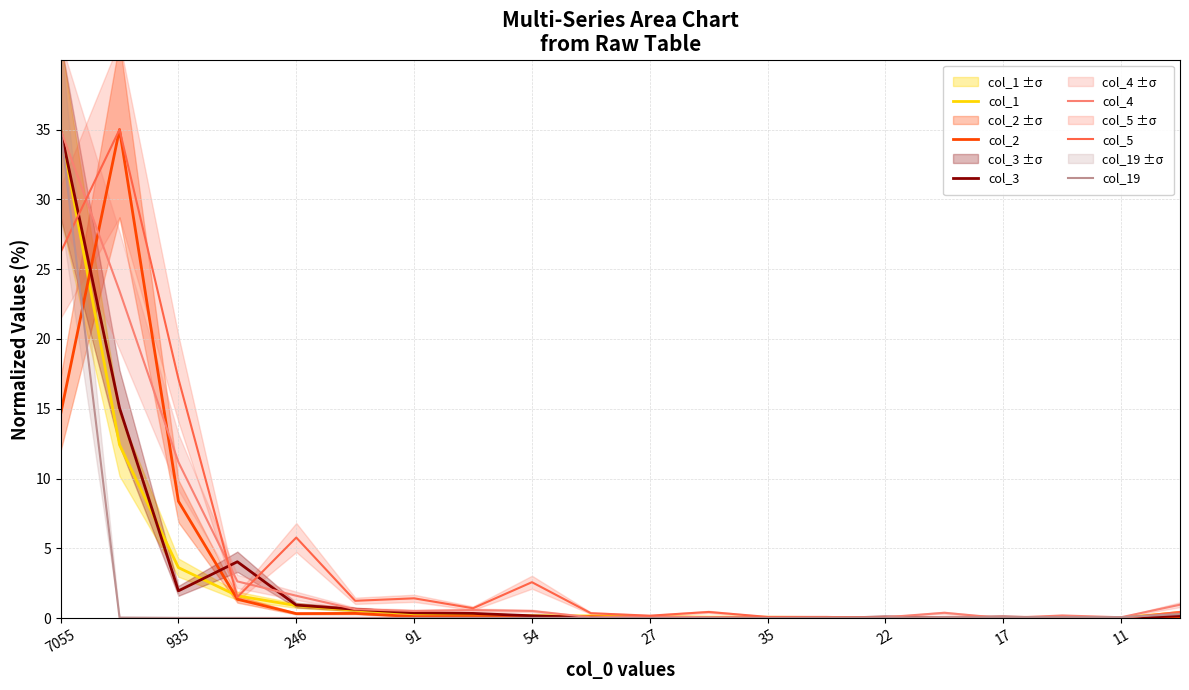

What is the maximum value for col_19?

35.0